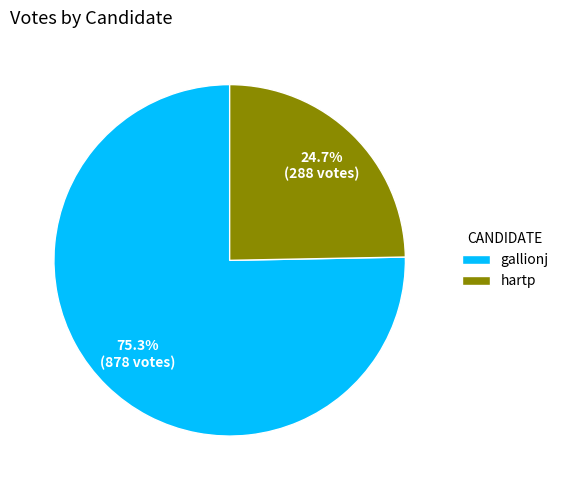

Between gallionj and hartp, which is larger?

gallionj